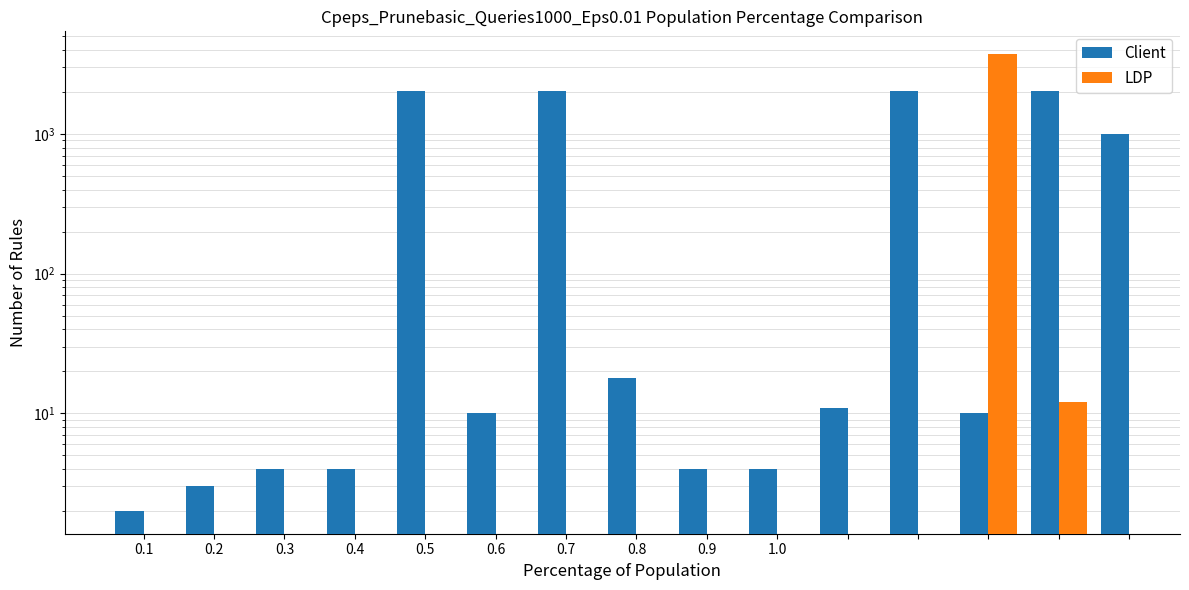

What is the label of the 2nd bar from the left?

0.2